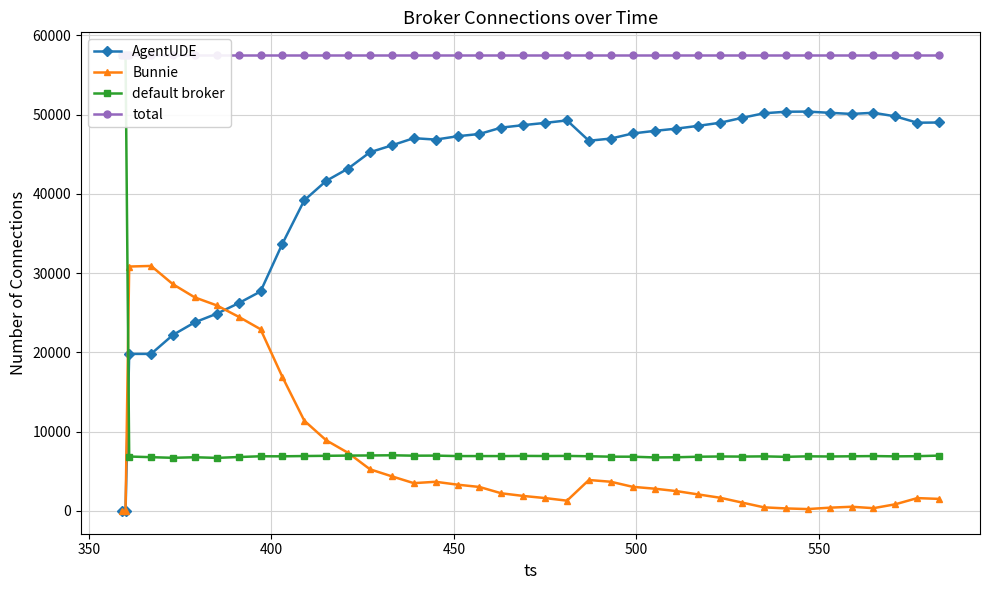

True or false: AgentUDE has more than 0 interior local peaks.

True